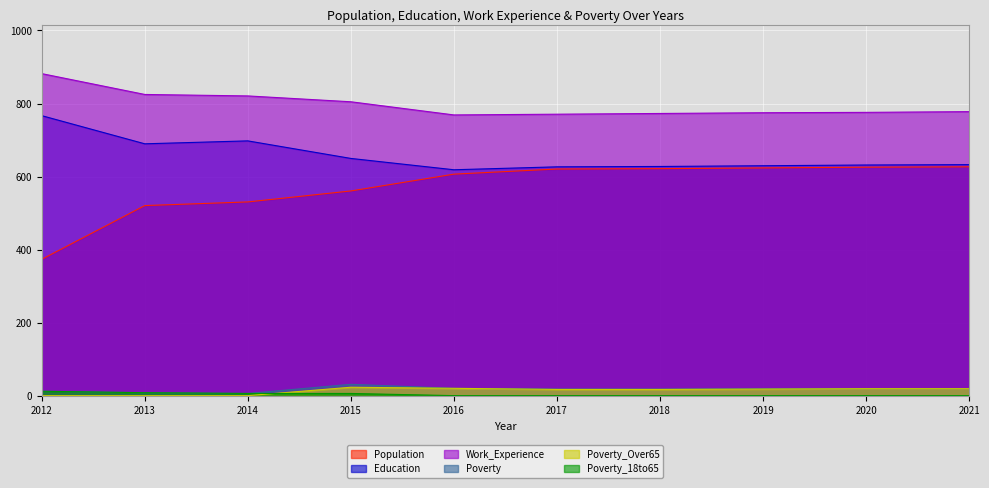

What is the approximate value of Work_Experience at 2019?

775